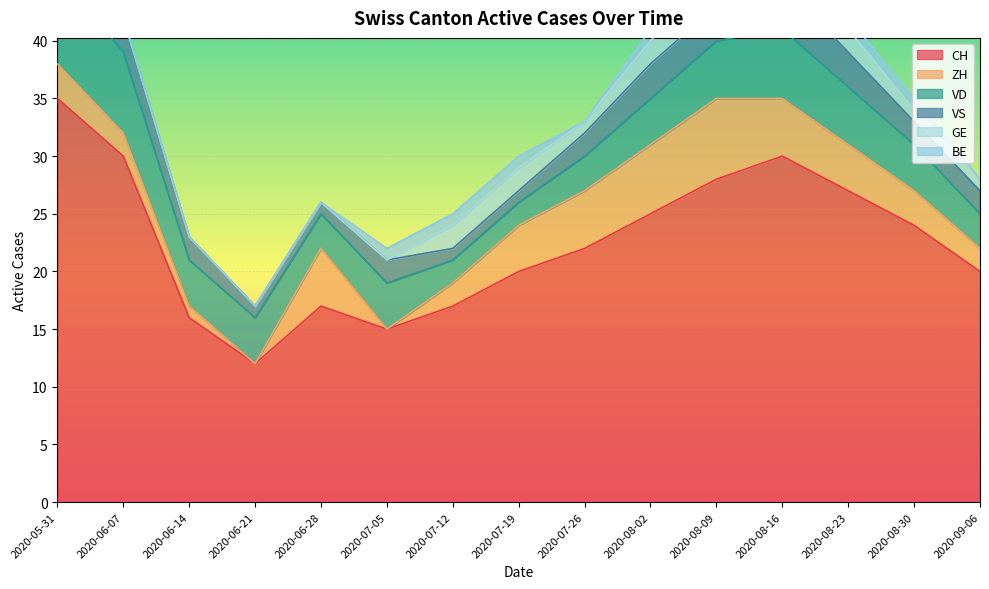

Which category has the highest value in the VD series?

2020-05-31